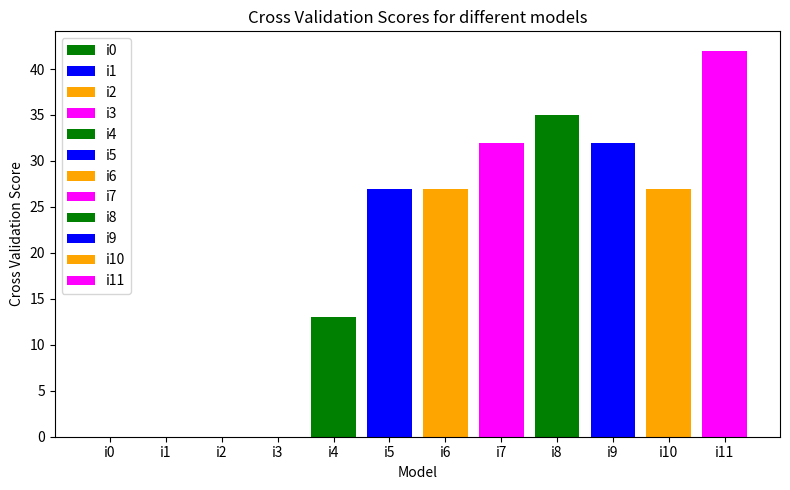

At which label is the value closest to 21?

i5